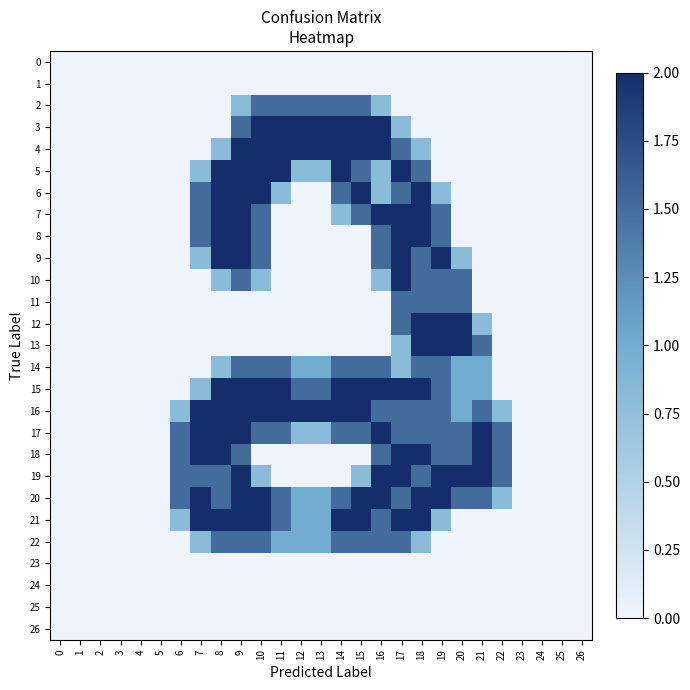

Reading right to left, extract all data points from this chart.

0: 26=0.0	25=0.0	24=0.0	23=0.0	22=0.0	21=0.0	20=0.0	19=0.0	18=0.0	17=0.0	16=0.0	15=0.0	14=0.0	13=0.0	12=0.0	11=0.0	10=0.0	9=0.0	8=0.0	7=0.0	6=0.0	5=0.0	4=0.0	3=0.0	2=0.0	1=0.0	0=0.0
1: 26=0.0	25=0.0	24=0.0	23=0.0	22=0.0	21=0.0	20=0.0	19=0.0	18=0.0	17=0.0	16=0.0	15=0.0	14=0.0	13=0.0	12=0.0	11=0.0	10=0.0	9=0.0	8=0.0	7=0.0	6=0.0	5=0.0	4=0.0	3=0.0	2=0.0	1=0.0	0=0.0
2: 26=0.0	25=0.0	24=0.0	23=0.0	22=0.0	21=0.0	20=0.0	19=0.0	18=0.0	17=0.0	16=0.8	15=1.5	14=1.5	13=1.5	12=1.5	11=1.5	10=1.5	9=0.8	8=0.0	7=0.0	6=0.0	5=0.0	4=0.0	3=0.0	2=0.0	1=0.0	0=0.0
3: 26=0.0	25=0.0	24=0.0	23=0.0	22=0.0	21=0.0	20=0.0	19=0.0	18=0.0	17=0.8	16=2.0	15=2.0	14=2.0	13=2.0	12=2.0	11=2.0	10=2.0	9=1.5	8=0.0	7=0.0	6=0.0	5=0.0	4=0.0	3=0.0	2=0.0	1=0.0	0=0.0
4: 26=0.0	25=0.0	24=0.0	23=0.0	22=0.0	21=0.0	20=0.0	19=0.0	18=0.8	17=1.5	16=2.0	15=2.0	14=2.0	13=2.0	12=2.0	11=2.0	10=2.0	9=2.0	8=0.8	7=0.0	6=0.0	5=0.0	4=0.0	3=0.0	2=0.0	1=0.0	0=0.0
5: 26=0.0	25=0.0	24=0.0	23=0.0	22=0.0	21=0.0	20=0.0	19=0.0	18=1.5	17=2.0	16=0.8	15=1.5	14=2.0	13=0.8	12=0.8	11=2.0	10=2.0	9=2.0	8=2.0	7=0.8	6=0.0	5=0.0	4=0.0	3=0.0	2=0.0	1=0.0	0=0.0
6: 26=0.0	25=0.0	24=0.0	23=0.0	22=0.0	21=0.0	20=0.0	19=0.8	18=2.0	17=1.5	16=0.8	15=2.0	14=1.5	13=0.0	12=0.0	11=0.8	10=2.0	9=2.0	8=2.0	7=1.5	6=0.0	5=0.0	4=0.0	3=0.0	2=0.0	1=0.0	0=0.0
7: 26=0.0	25=0.0	24=0.0	23=0.0	22=0.0	21=0.0	20=0.0	19=1.5	18=2.0	17=2.0	16=2.0	15=1.5	14=0.8	13=0.0	12=0.0	11=0.0	10=1.5	9=2.0	8=2.0	7=1.5	6=0.0	5=0.0	4=0.0	3=0.0	2=0.0	1=0.0	0=0.0
8: 26=0.0	25=0.0	24=0.0	23=0.0	22=0.0	21=0.0	20=0.0	19=1.5	18=2.0	17=2.0	16=1.5	15=0.0	14=0.0	13=0.0	12=0.0	11=0.0	10=1.5	9=2.0	8=2.0	7=1.5	6=0.0	5=0.0	4=0.0	3=0.0	2=0.0	1=0.0	0=0.0
9: 26=0.0	25=0.0	24=0.0	23=0.0	22=0.0	21=0.0	20=0.8	19=2.0	18=1.5	17=2.0	16=1.5	15=0.0	14=0.0	13=0.0	12=0.0	11=0.0	10=1.5	9=2.0	8=2.0	7=0.8	6=0.0	5=0.0	4=0.0	3=0.0	2=0.0	1=0.0	0=0.0
10: 26=0.0	25=0.0	24=0.0	23=0.0	22=0.0	21=0.0	20=1.5	19=1.5	18=1.5	17=2.0	16=0.8	15=0.0	14=0.0	13=0.0	12=0.0	11=0.0	10=0.8	9=1.5	8=0.8	7=0.0	6=0.0	5=0.0	4=0.0	3=0.0	2=0.0	1=0.0	0=0.0
11: 26=0.0	25=0.0	24=0.0	23=0.0	22=0.0	21=0.0	20=1.5	19=1.5	18=1.5	17=1.5	16=0.0	15=0.0	14=0.0	13=0.0	12=0.0	11=0.0	10=0.0	9=0.0	8=0.0	7=0.0	6=0.0	5=0.0	4=0.0	3=0.0	2=0.0	1=0.0	0=0.0
12: 26=0.0	25=0.0	24=0.0	23=0.0	22=0.0	21=0.8	20=2.0	19=2.0	18=2.0	17=1.5	16=0.0	15=0.0	14=0.0	13=0.0	12=0.0	11=0.0	10=0.0	9=0.0	8=0.0	7=0.0	6=0.0	5=0.0	4=0.0	3=0.0	2=0.0	1=0.0	0=0.0
13: 26=0.0	25=0.0	24=0.0	23=0.0	22=0.0	21=1.5	20=2.0	19=2.0	18=2.0	17=0.8	16=0.0	15=0.0	14=0.0	13=0.0	12=0.0	11=0.0	10=0.0	9=0.0	8=0.0	7=0.0	6=0.0	5=0.0	4=0.0	3=0.0	2=0.0	1=0.0	0=0.0
14: 26=0.0	25=0.0	24=0.0	23=0.0	22=0.0	21=1.0	20=1.0	19=1.5	18=1.5	17=0.8	16=1.5	15=1.5	14=1.5	13=1.0	12=1.0	11=1.5	10=1.5	9=1.5	8=0.8	7=0.0	6=0.0	5=0.0	4=0.0	3=0.0	2=0.0	1=0.0	0=0.0
15: 26=0.0	25=0.0	24=0.0	23=0.0	22=0.0	21=1.0	20=1.0	19=1.5	18=2.0	17=2.0	16=2.0	15=2.0	14=2.0	13=1.5	12=1.5	11=2.0	10=2.0	9=2.0	8=2.0	7=0.8	6=0.0	5=0.0	4=0.0	3=0.0	2=0.0	1=0.0	0=0.0
16: 26=0.0	25=0.0	24=0.0	23=0.0	22=0.8	21=1.5	20=1.0	19=1.5	18=1.5	17=1.5	16=1.5	15=2.0	14=2.0	13=2.0	12=2.0	11=2.0	10=2.0	9=2.0	8=2.0	7=2.0	6=0.8	5=0.0	4=0.0	3=0.0	2=0.0	1=0.0	0=0.0
17: 26=0.0	25=0.0	24=0.0	23=0.0	22=1.5	21=2.0	20=1.5	19=1.5	18=1.5	17=1.5	16=2.0	15=1.5	14=1.5	13=0.8	12=0.8	11=1.5	10=1.5	9=2.0	8=2.0	7=2.0	6=1.5	5=0.0	4=0.0	3=0.0	2=0.0	1=0.0	0=0.0
18: 26=0.0	25=0.0	24=0.0	23=0.0	22=1.5	21=2.0	20=1.5	19=1.5	18=2.0	17=2.0	16=1.5	15=0.0	14=0.0	13=0.0	12=0.0	11=0.0	10=0.0	9=1.5	8=2.0	7=2.0	6=1.5	5=0.0	4=0.0	3=0.0	2=0.0	1=0.0	0=0.0
19: 26=0.0	25=0.0	24=0.0	23=0.0	22=1.5	21=2.0	20=2.0	19=2.0	18=1.5	17=2.0	16=2.0	15=0.8	14=0.0	13=0.0	12=0.0	11=0.0	10=0.8	9=2.0	8=1.5	7=1.5	6=1.5	5=0.0	4=0.0	3=0.0	2=0.0	1=0.0	0=0.0
20: 26=0.0	25=0.0	24=0.0	23=0.0	22=0.8	21=1.5	20=1.5	19=2.0	18=2.0	17=1.5	16=2.0	15=2.0	14=1.5	13=1.0	12=1.0	11=1.5	10=2.0	9=2.0	8=1.5	7=2.0	6=1.5	5=0.0	4=0.0	3=0.0	2=0.0	1=0.0	0=0.0
21: 26=0.0	25=0.0	24=0.0	23=0.0	22=0.0	21=0.0	20=0.0	19=0.8	18=2.0	17=2.0	16=1.5	15=2.0	14=2.0	13=1.0	12=1.0	11=1.5	10=2.0	9=2.0	8=2.0	7=2.0	6=0.8	5=0.0	4=0.0	3=0.0	2=0.0	1=0.0	0=0.0
22: 26=0.0	25=0.0	24=0.0	23=0.0	22=0.0	21=0.0	20=0.0	19=0.0	18=0.8	17=1.5	16=1.5	15=1.5	14=1.5	13=1.0	12=1.0	11=1.0	10=1.5	9=1.5	8=1.5	7=0.8	6=0.0	5=0.0	4=0.0	3=0.0	2=0.0	1=0.0	0=0.0
23: 26=0.0	25=0.0	24=0.0	23=0.0	22=0.0	21=0.0	20=0.0	19=0.0	18=0.0	17=0.0	16=0.0	15=0.0	14=0.0	13=0.0	12=0.0	11=0.0	10=0.0	9=0.0	8=0.0	7=0.0	6=0.0	5=0.0	4=0.0	3=0.0	2=0.0	1=0.0	0=0.0
24: 26=0.0	25=0.0	24=0.0	23=0.0	22=0.0	21=0.0	20=0.0	19=0.0	18=0.0	17=0.0	16=0.0	15=0.0	14=0.0	13=0.0	12=0.0	11=0.0	10=0.0	9=0.0	8=0.0	7=0.0	6=0.0	5=0.0	4=0.0	3=0.0	2=0.0	1=0.0	0=0.0
25: 26=0.0	25=0.0	24=0.0	23=0.0	22=0.0	21=0.0	20=0.0	19=0.0	18=0.0	17=0.0	16=0.0	15=0.0	14=0.0	13=0.0	12=0.0	11=0.0	10=0.0	9=0.0	8=0.0	7=0.0	6=0.0	5=0.0	4=0.0	3=0.0	2=0.0	1=0.0	0=0.0
26: 26=0.0	25=0.0	24=0.0	23=0.0	22=0.0	21=0.0	20=0.0	19=0.0	18=0.0	17=0.0	16=0.0	15=0.0	14=0.0	13=0.0	12=0.0	11=0.0	10=0.0	9=0.0	8=0.0	7=0.0	6=0.0	5=0.0	4=0.0	3=0.0	2=0.0	1=0.0	0=0.0